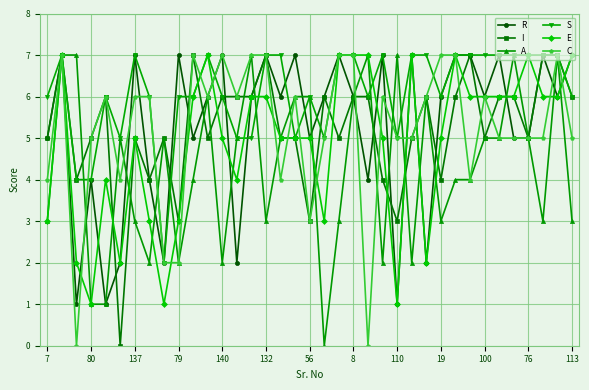

Which series has the largest total across all categories?

S